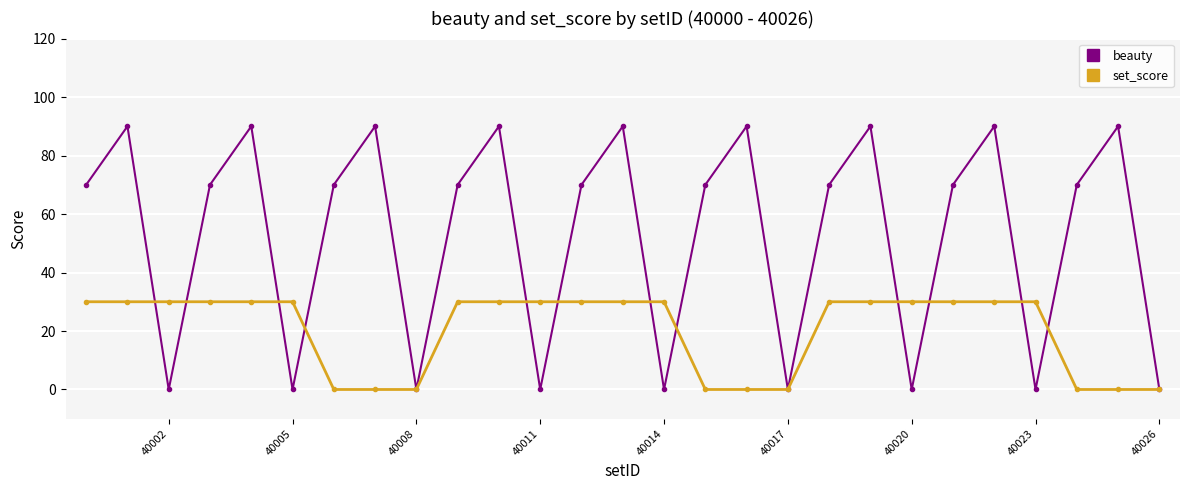

Which series has the largest range (max minus min)?

beauty